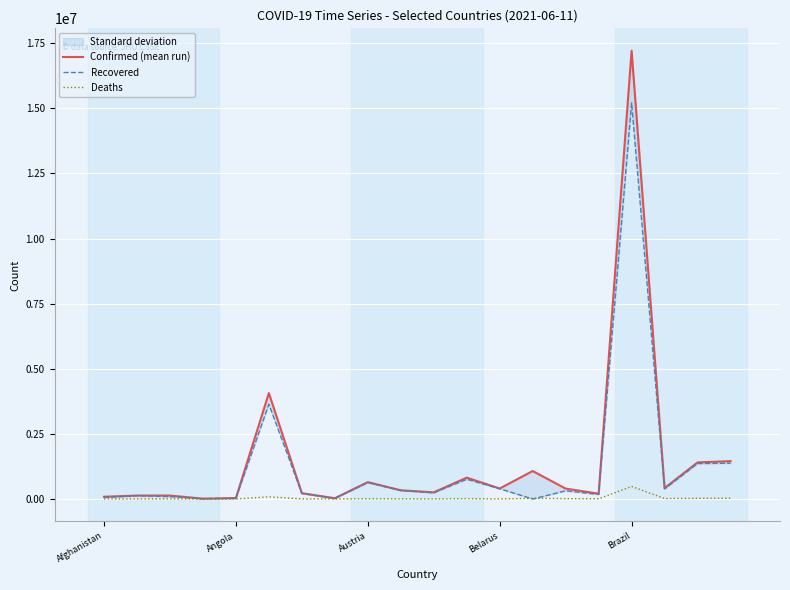

How many lines are shown in the chart?

3